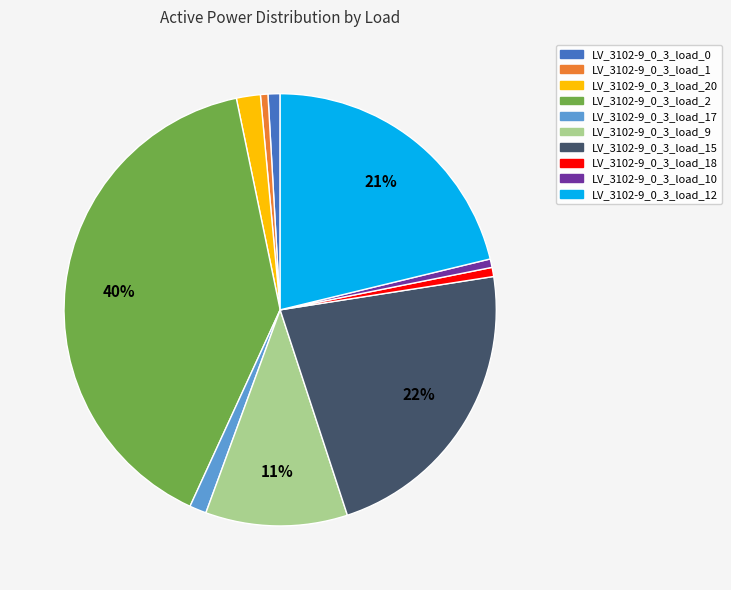

What percentage is the LV_3102-9_0_3_load_20 slice, to the nearest percent?

2%